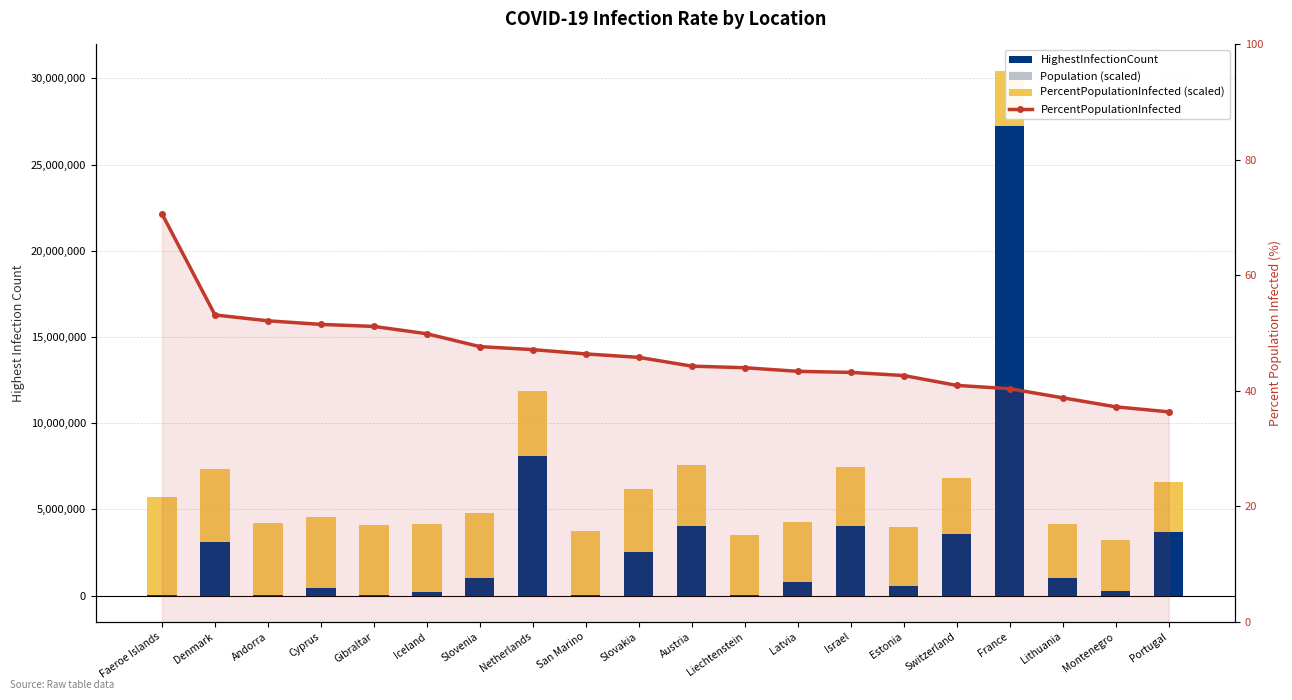

What is the value of the PercentPopulationInfected bar at the 8th from the left?

47.1